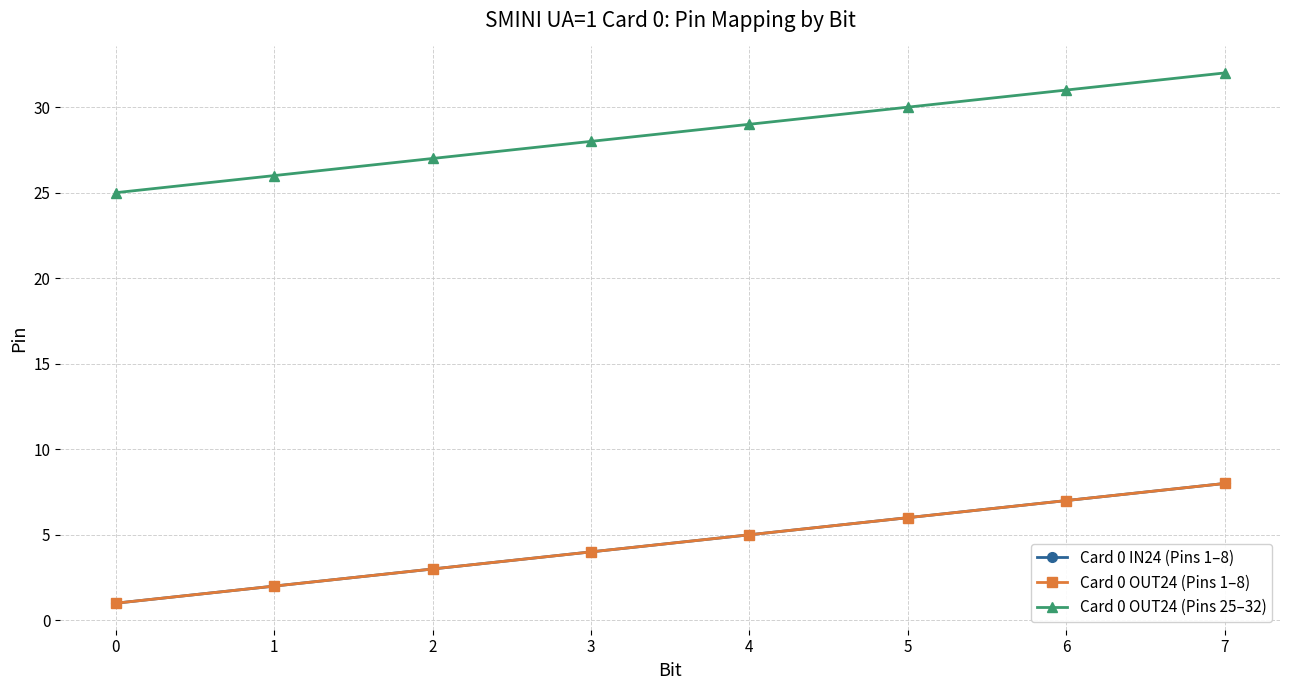

Which series has the largest total across all categories?

Card 0 OUT24 (Pins 25–32)